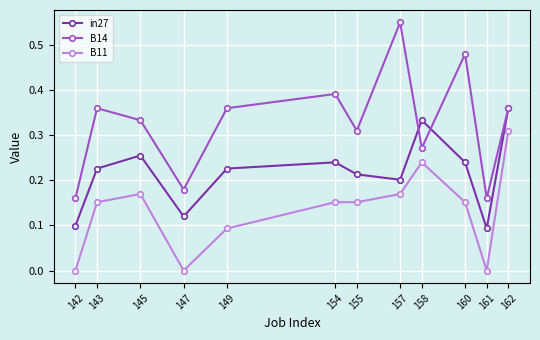

At 149, list the series in order from smallest to largest.

B11, in27, B14